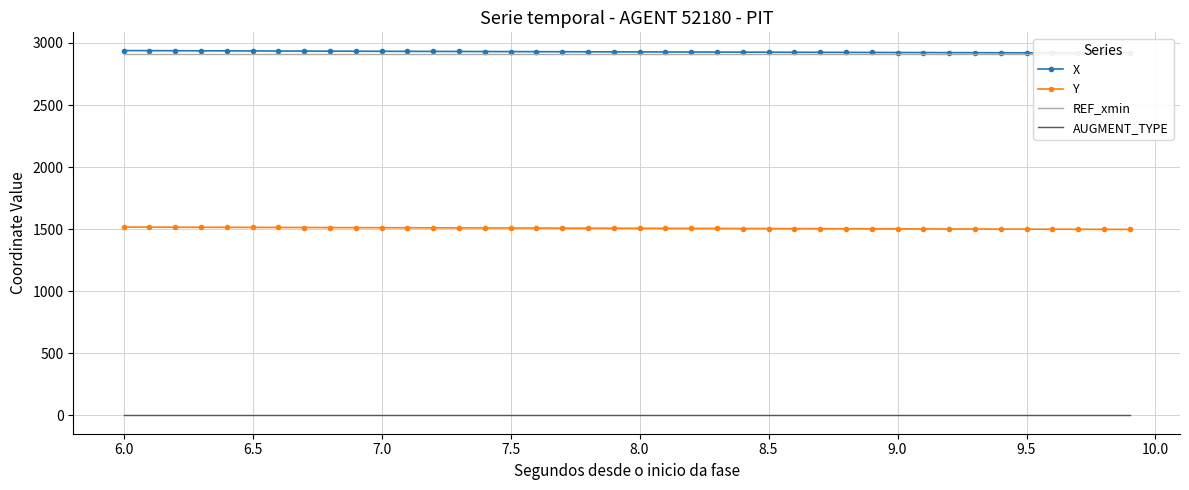

What are all the series names shown in the legend?

X, Y, REF_xmin, AUGMENT_TYPE